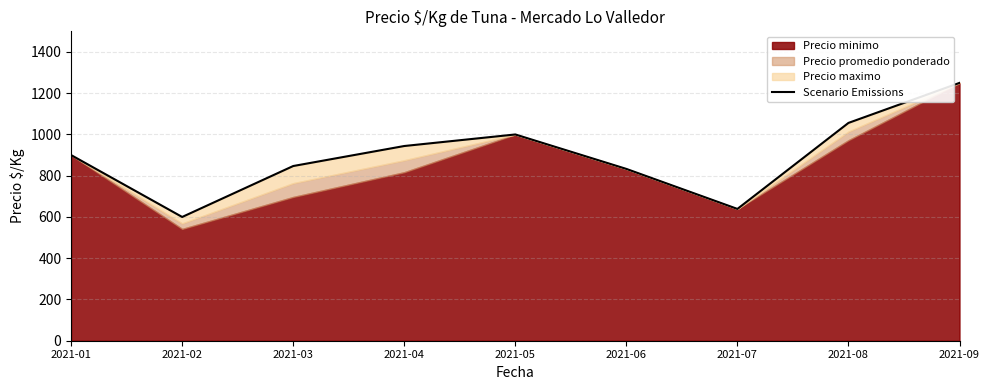

Count the number of values greater than 900.

4